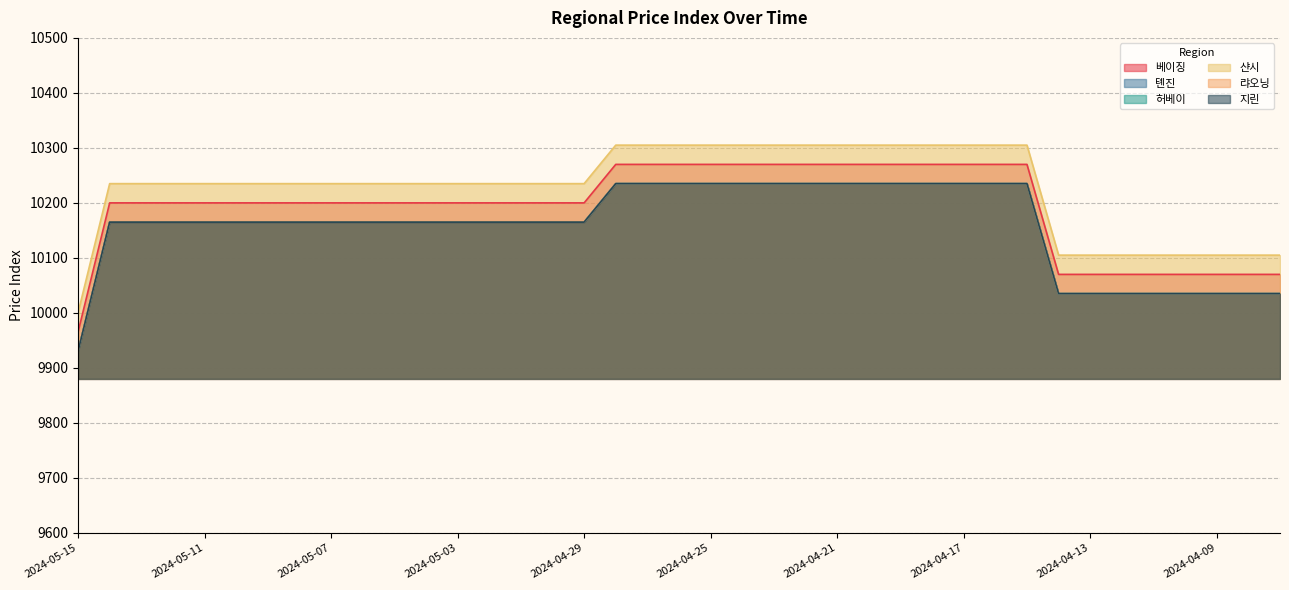

What are all the series names shown in the legend?

베이징, 톈진, 허베이, 샨시, 랴오닝, 지린